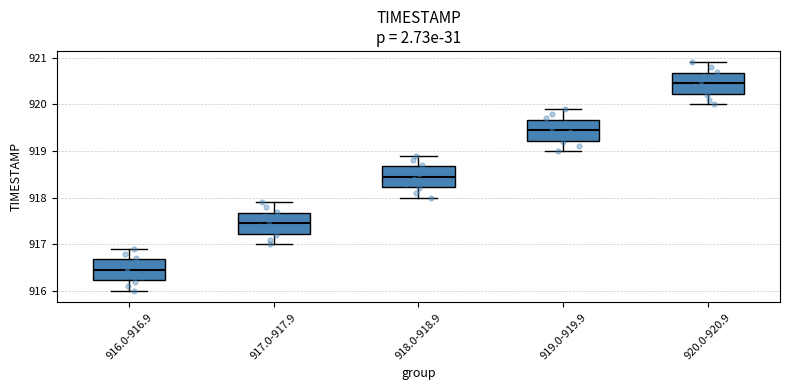

Which box's median line is the lowest?

916.0-916.9